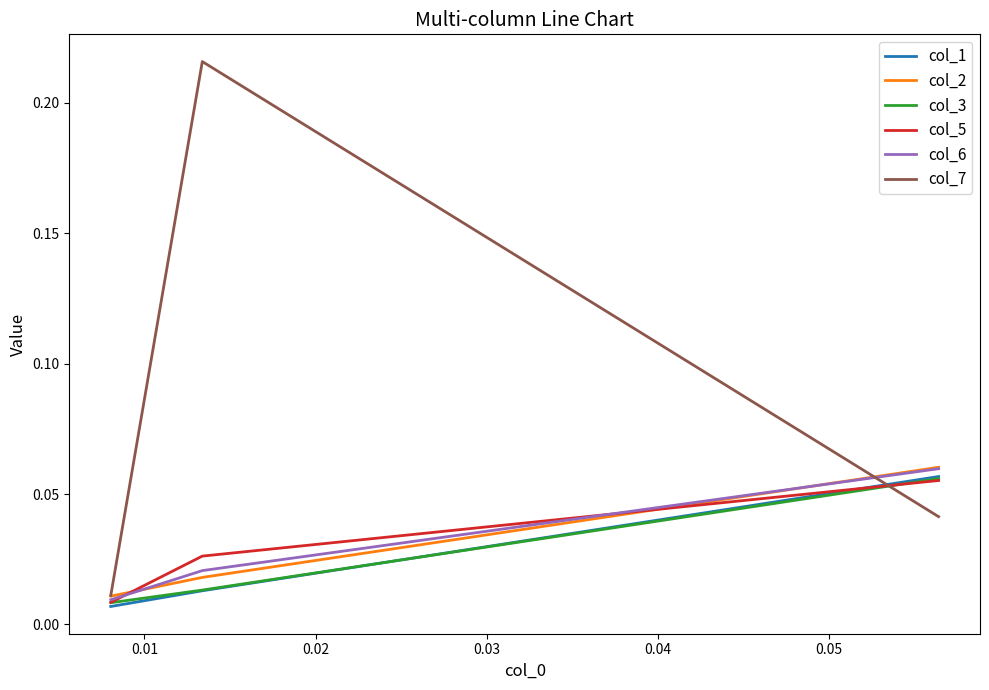

Which series has the widest spread of values?

col_7